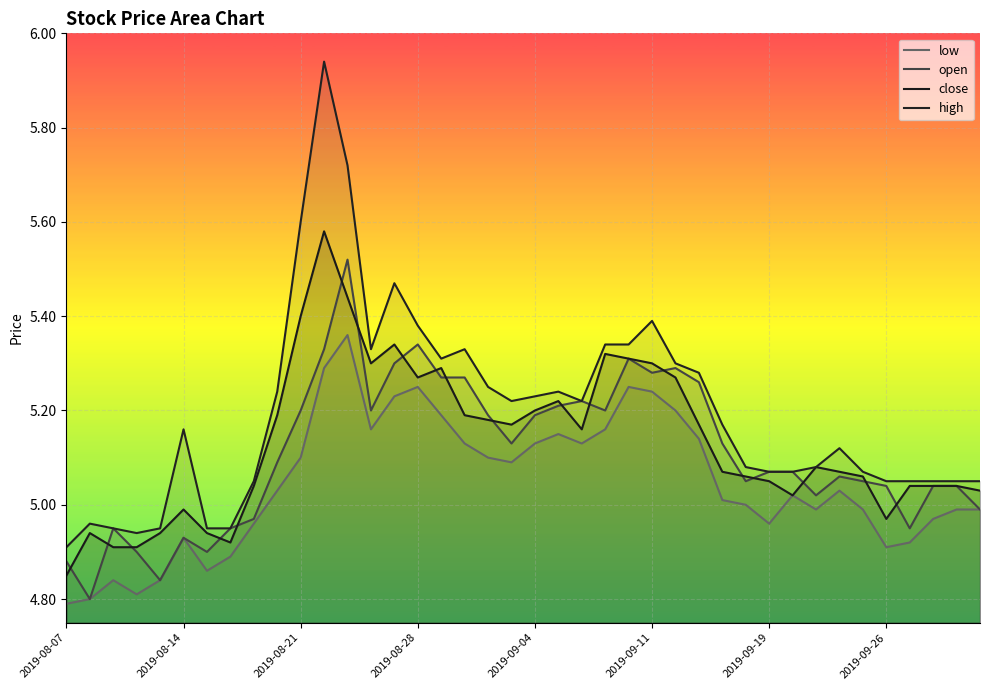

Which series has the largest total across all categories?

high